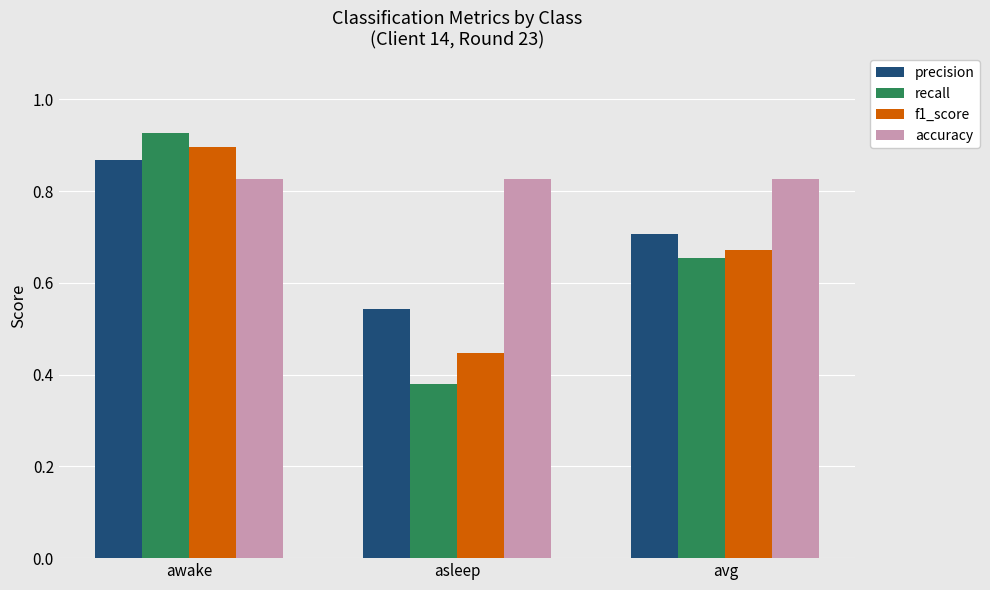

What are all the series names shown in the legend?

precision, recall, f1_score, accuracy